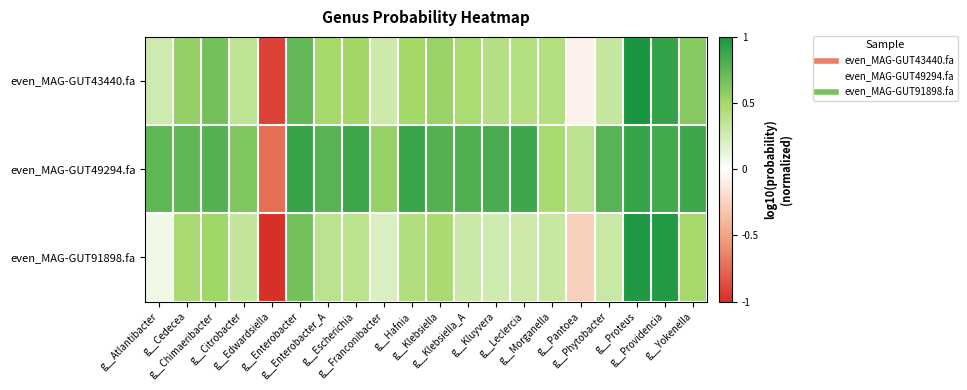

At which category is the sum across all series the highest?

g__Proteus